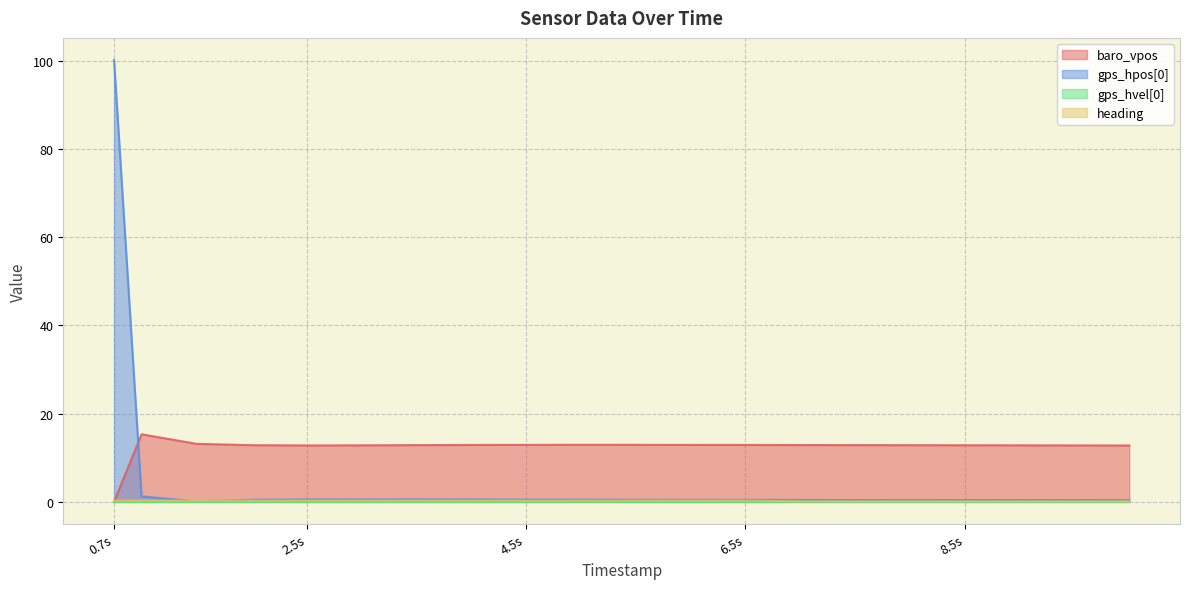

At which category is the sum across all series the highest?

0.7s